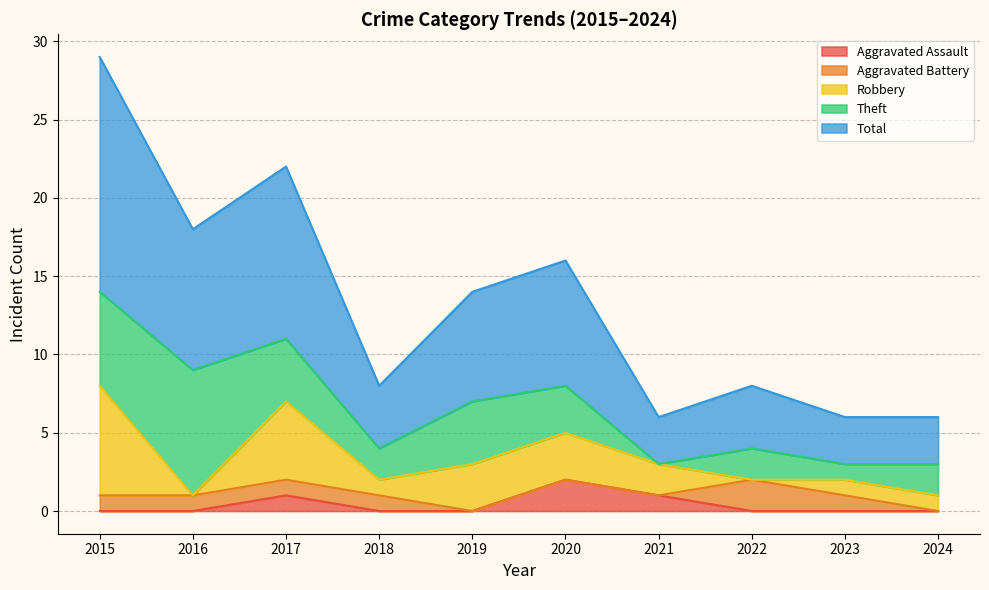

How many times do Aggravated Battery and Aggravated Assault cross each other?

1